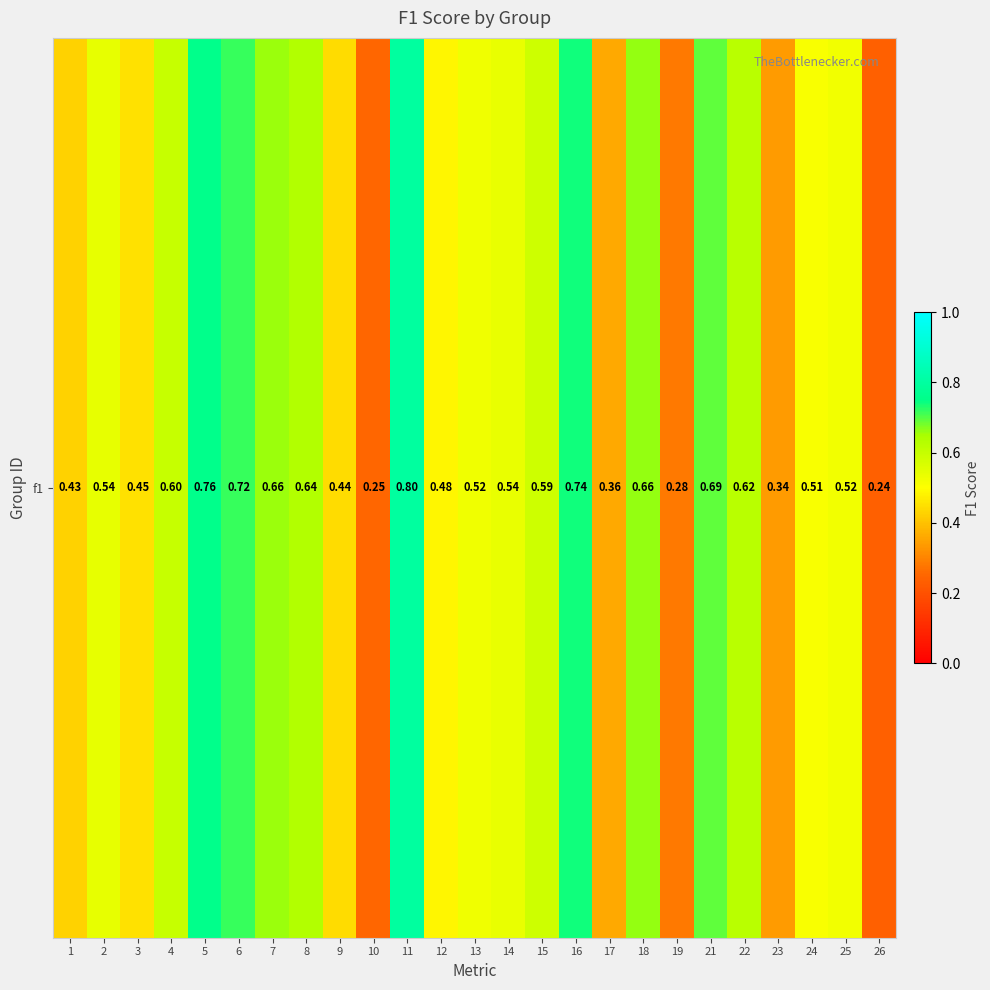

What is the smallest value displayed?

0.2